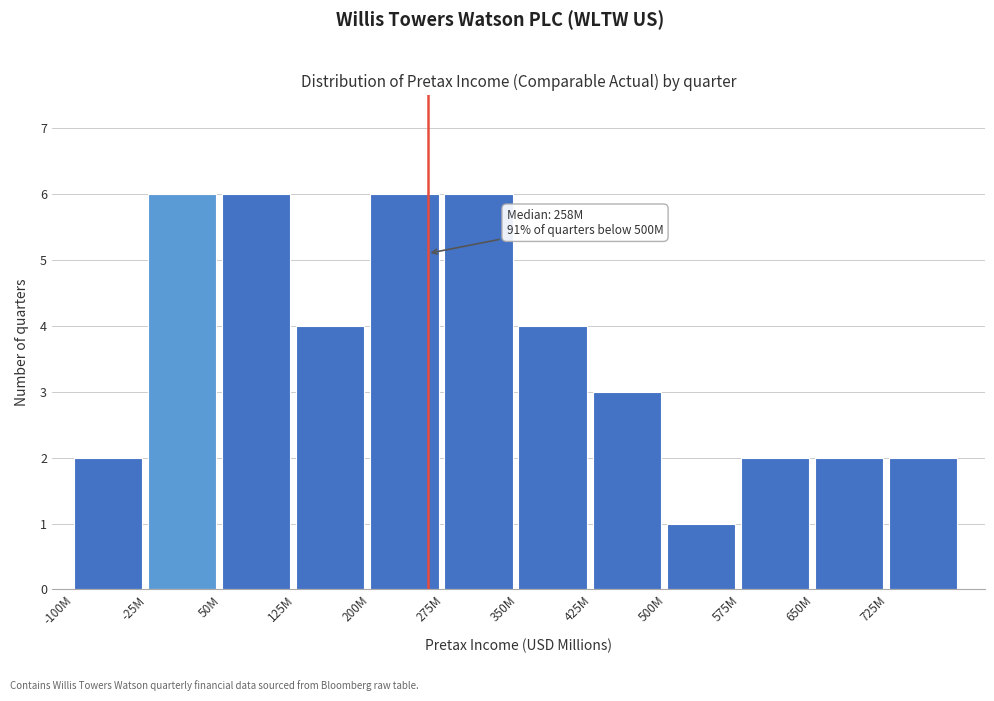

Reading left to right, transcribe all the data shown in this chart.

-100M=2	-25M=6	50M=6	125M=4	200M=6	275M=6	350M=4	425M=3	500M=1	575M=2	650M=2	725M=2